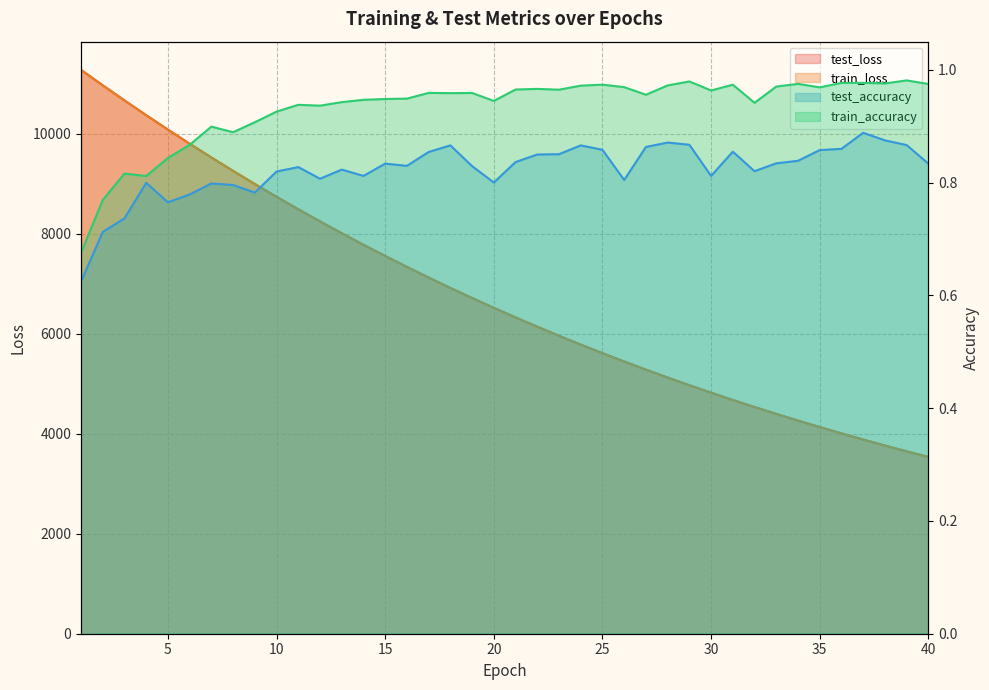

What are all the series names shown in the legend?

test_loss, train_loss, test_accuracy, train_accuracy